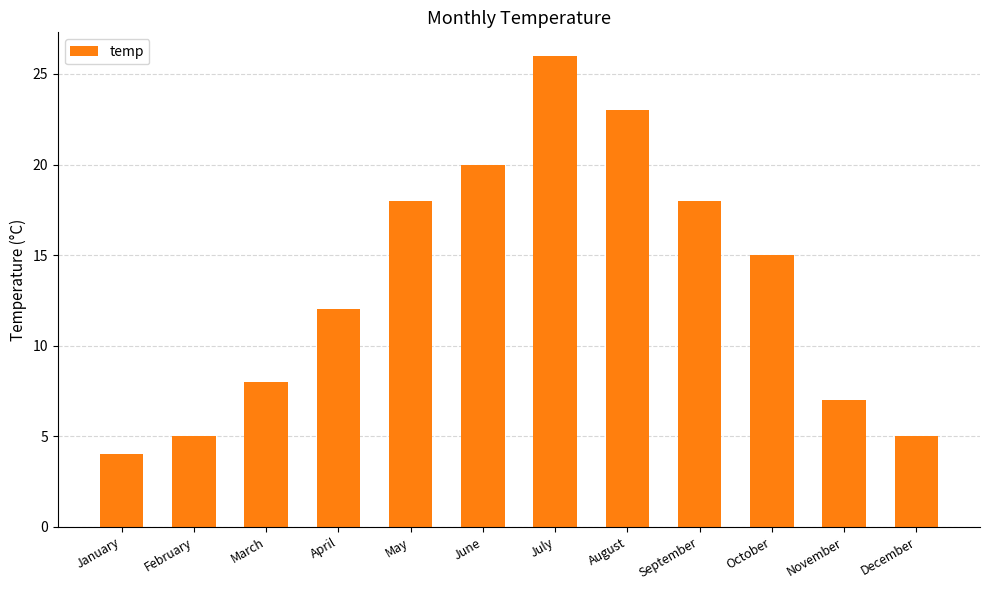

How many data points does each series have?

12